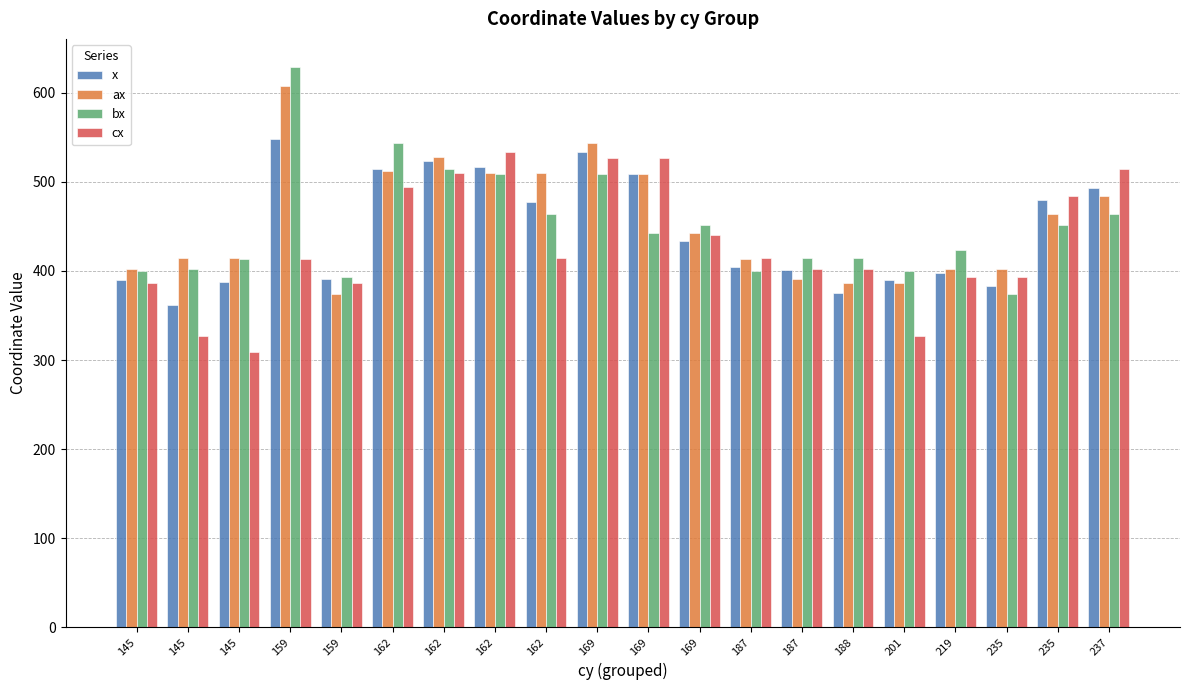

How many values in the x series are below 433?

10